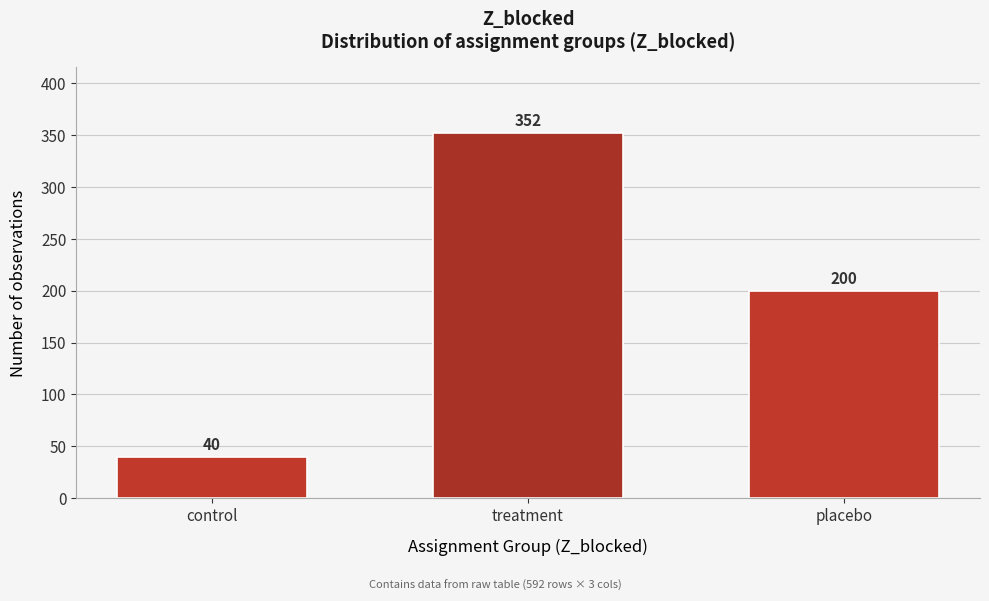

Reading left to right, transcribe all the data shown in this chart.

40	352	200